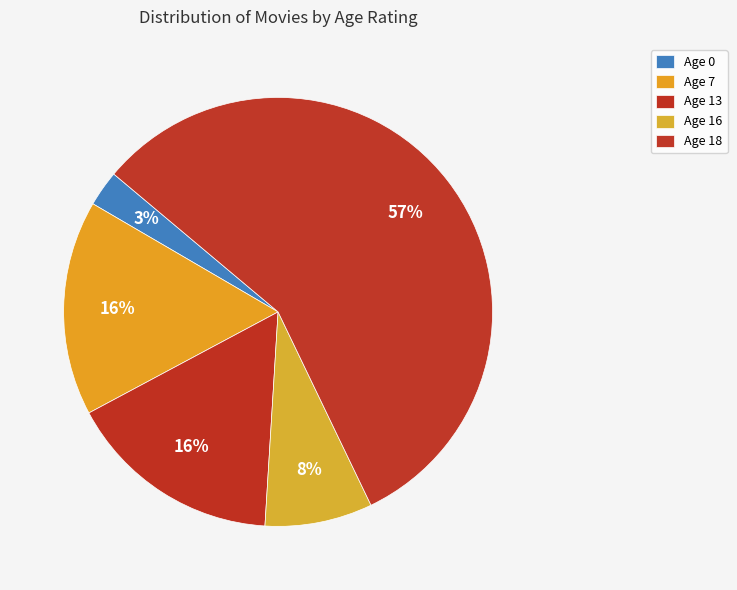

Which category has the biggest portion of the pie?

Age 18